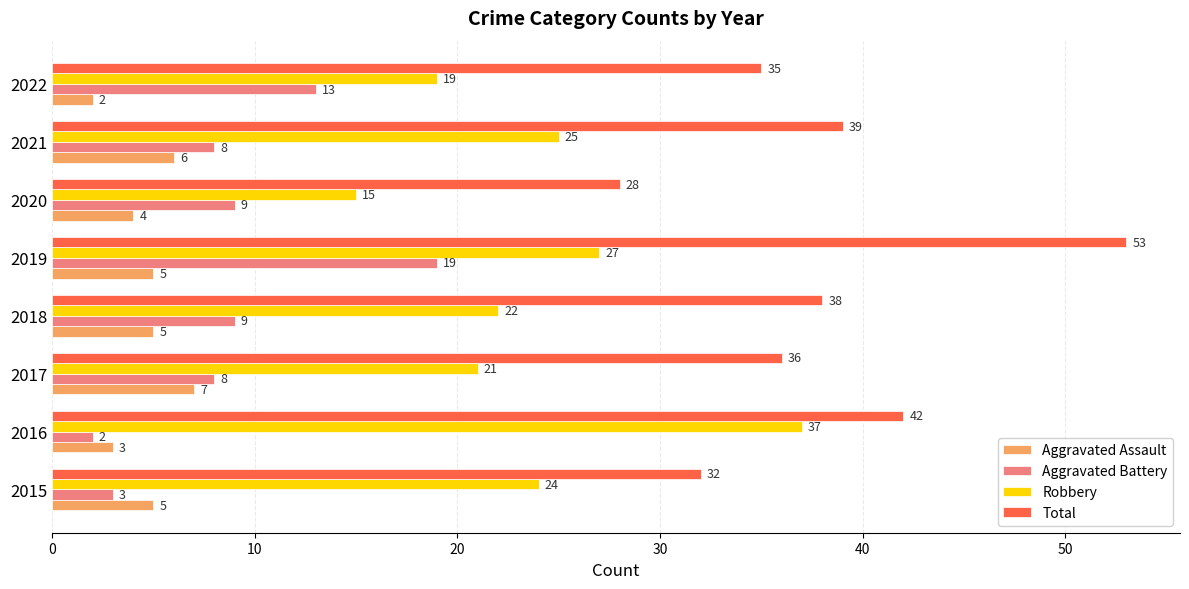

What is the smallest value displayed?

2